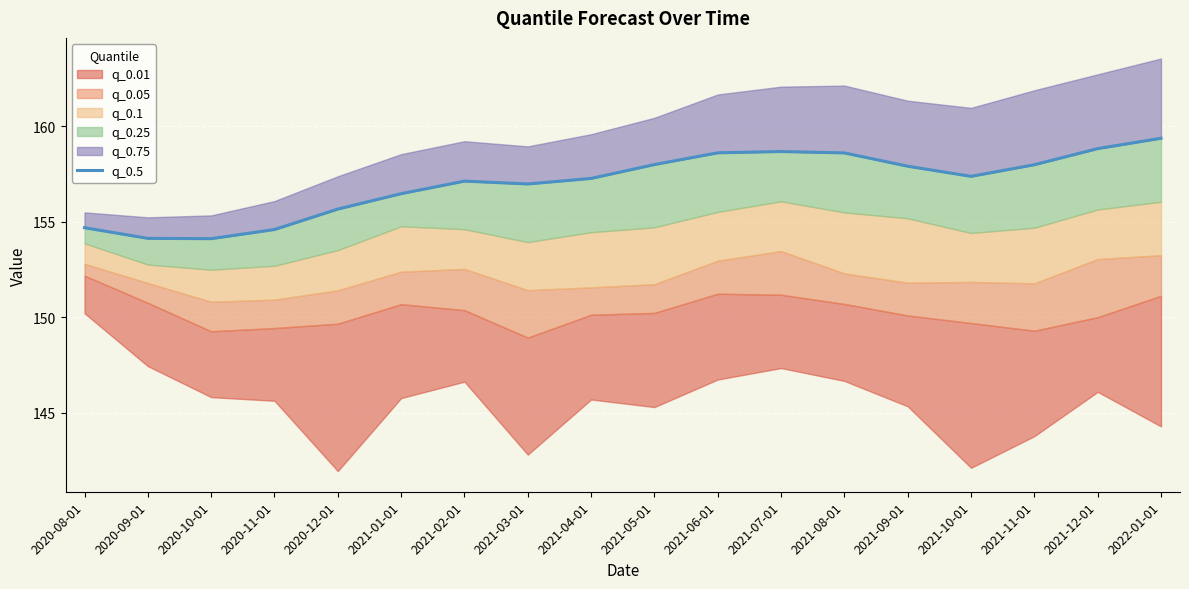

What is the difference between the second highest and minimum values?

4.7